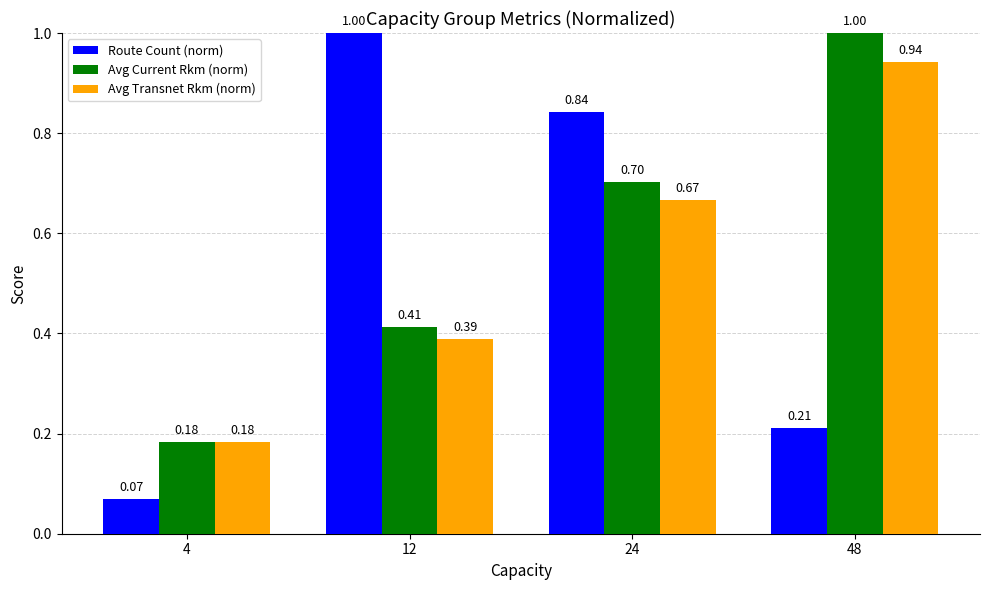

Rank the categories by Avg Current Rkm (norm) value from lowest to highest.

4, 12, 24, 48